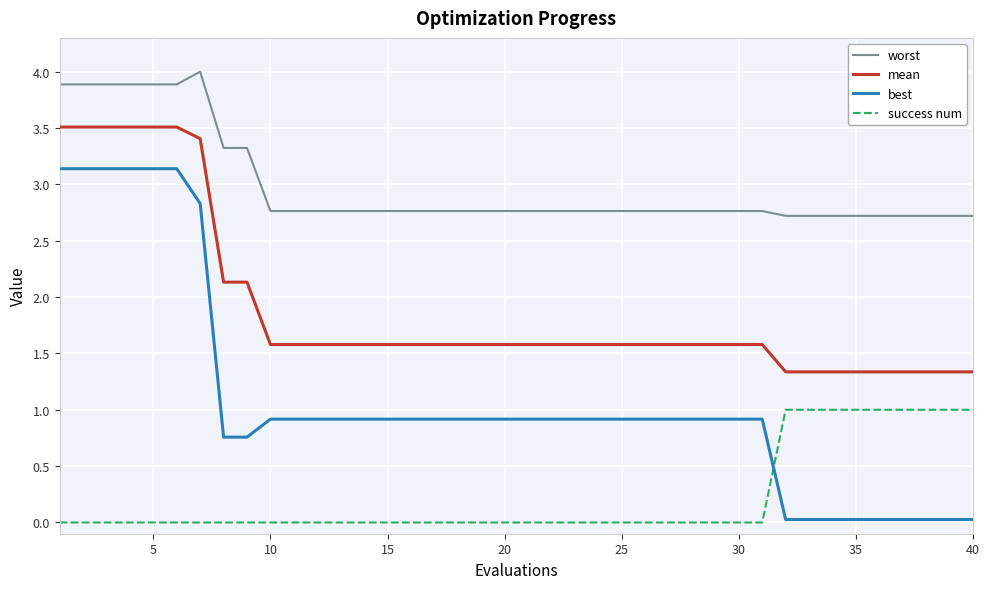

Which series has the largest range (max minus min)?

best